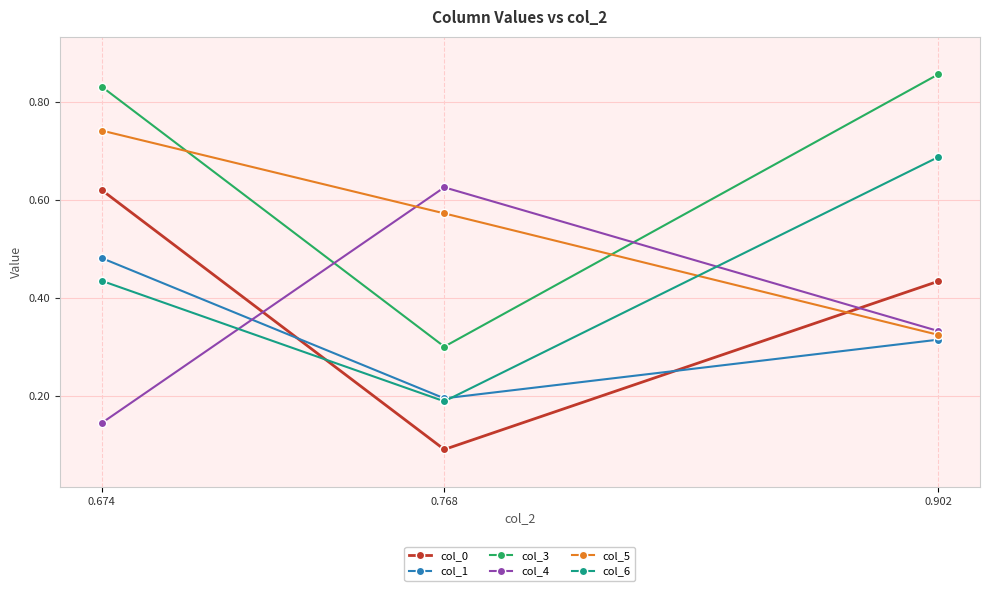

Which label corresponds to the largest value in the chart?

0.902